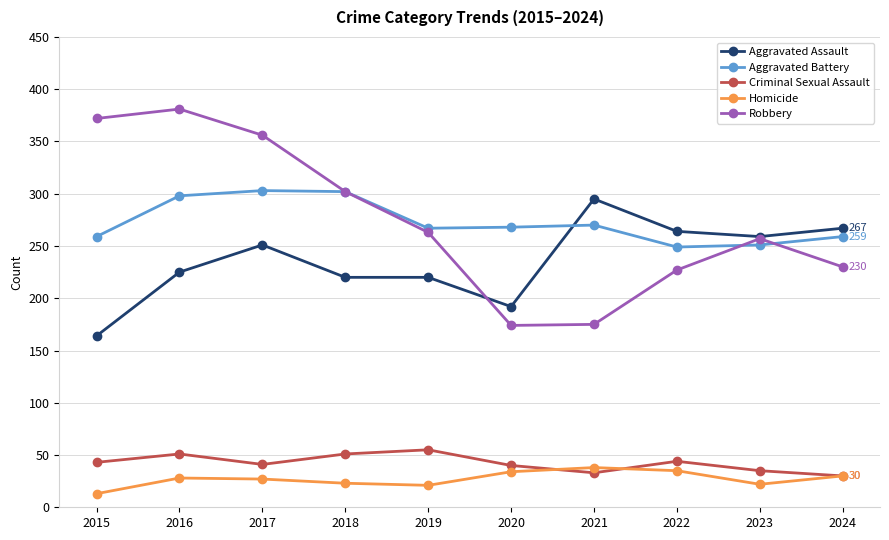

Is the value of Robbery at 2017 greater than the value of Criminal Sexual Assault at 2016?

Yes